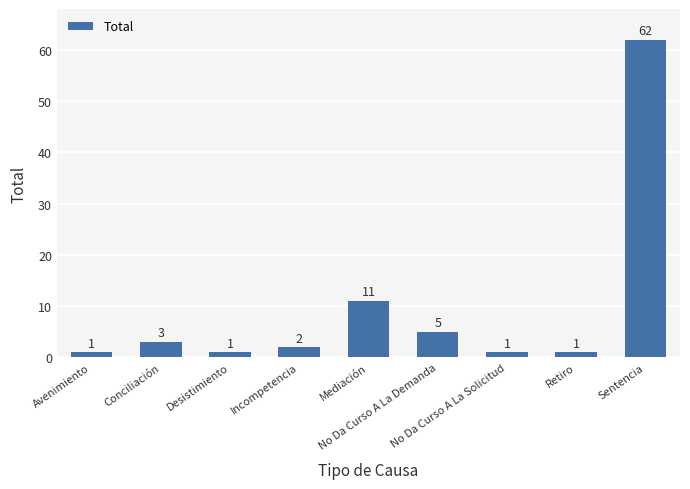

At which category does the chart reach its peak across all series?

Sentencia